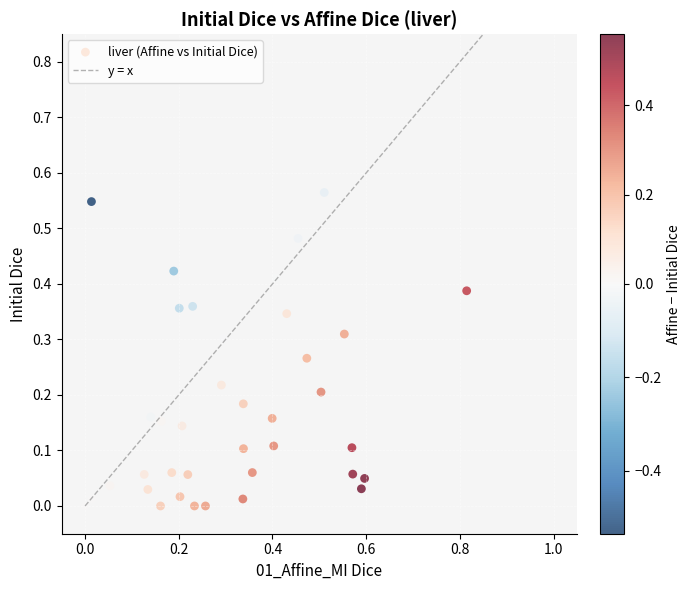

What is the range of X values (max minus min)?

0.8